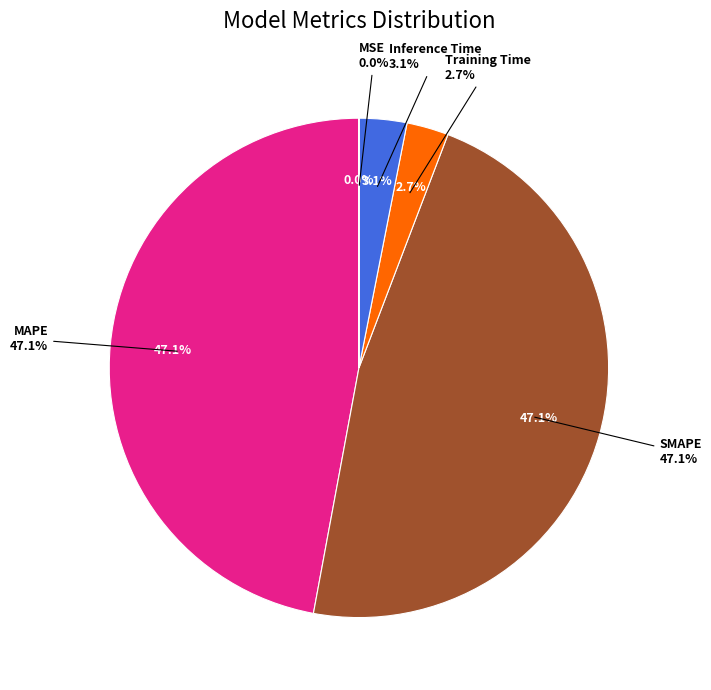

Between Inference Time and Training Time, which is larger?

Inference Time